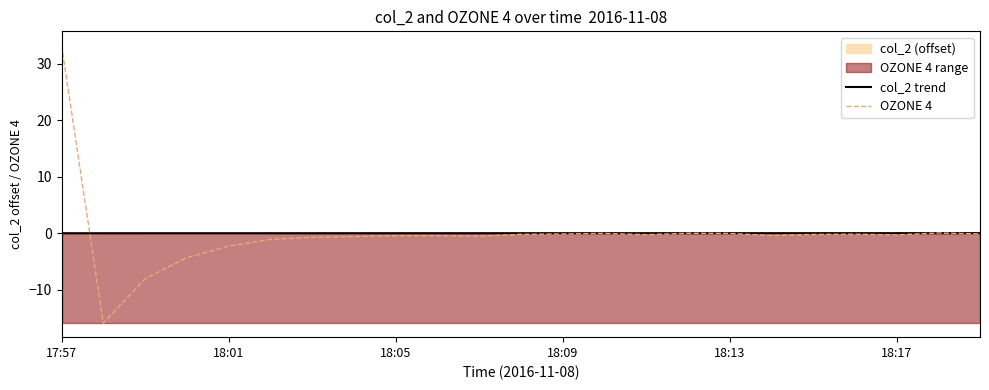

At which label does OZONE 4 reach its peak?

17:57